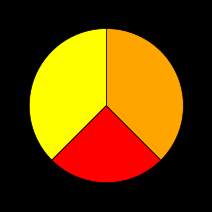

Is there a majority slice in this chart?

No